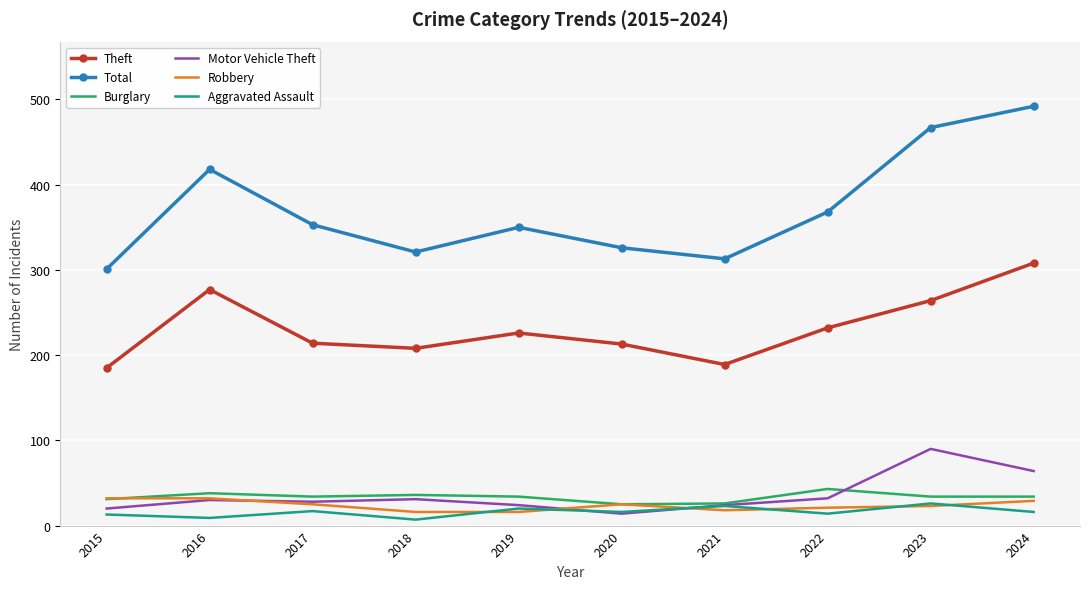

Which series has the largest total across all categories?

Total